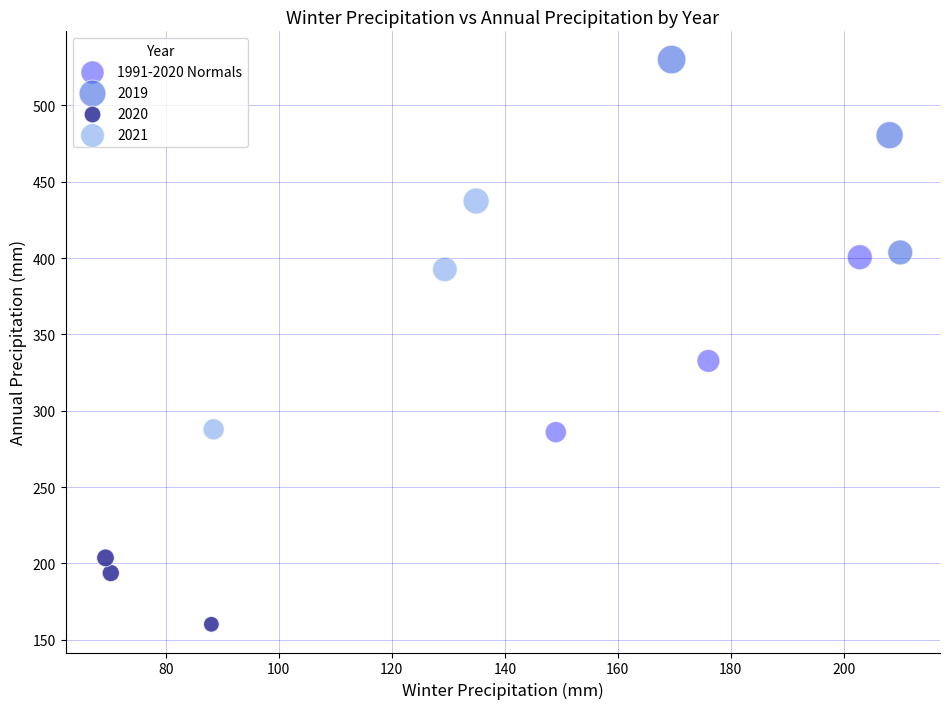

Which series reaches the minimum Y coordinate?

2020